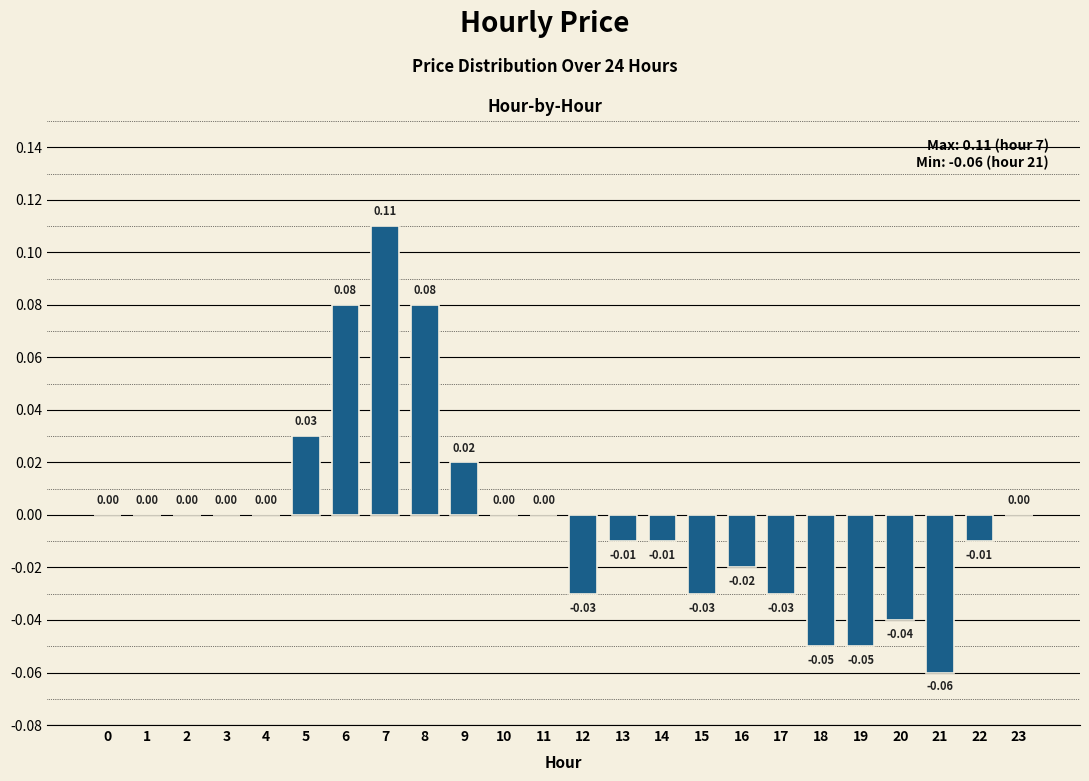

Which has a higher value, 9 or 20?

9